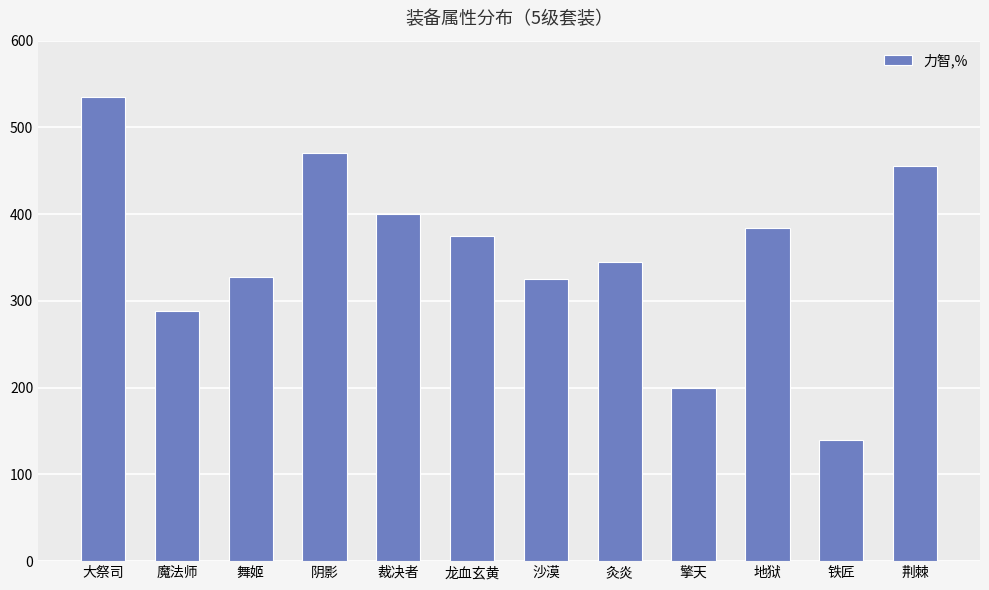

What is the label of the 3rd bar from the left?

舞姬